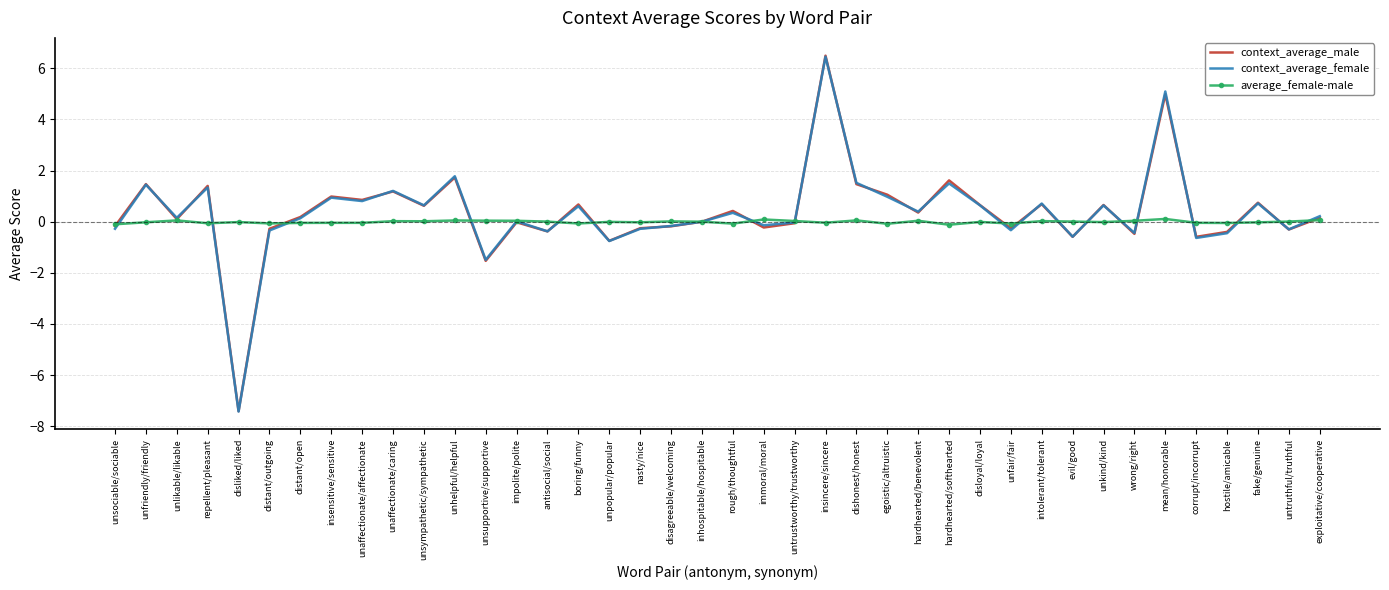

Which category has the highest value across all series?

insincere/sincere